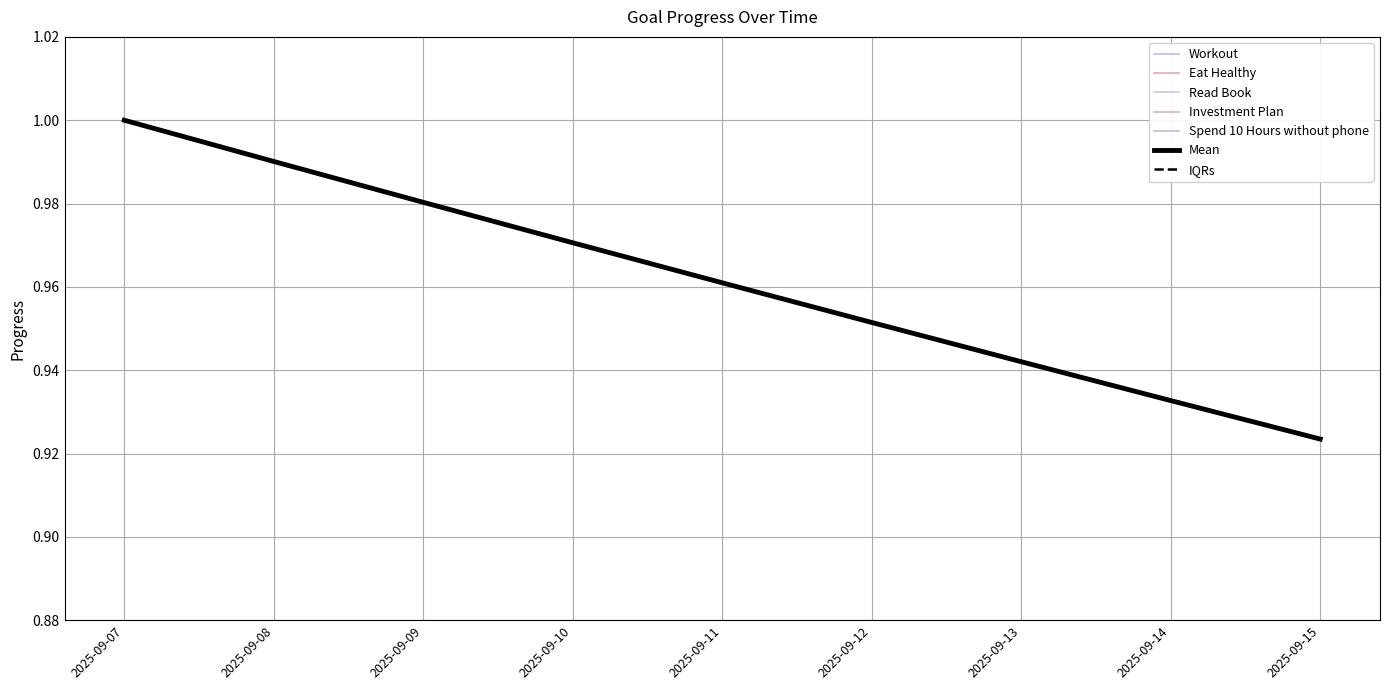

Does the chart display data point markers on the line(s)?

No